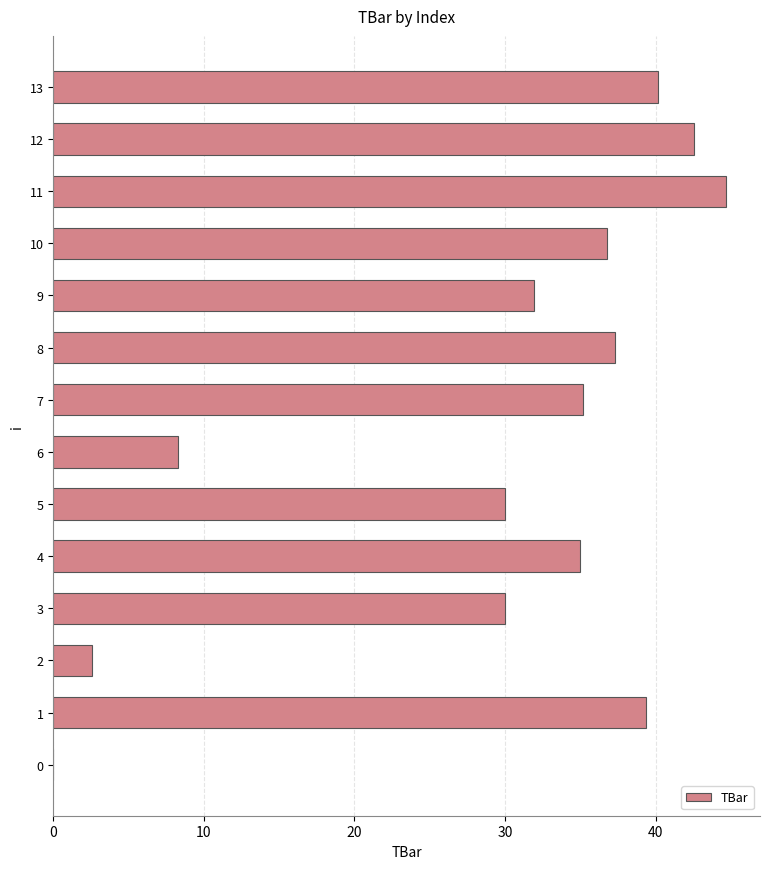

The value at 8 is 13.8. True or false?

False